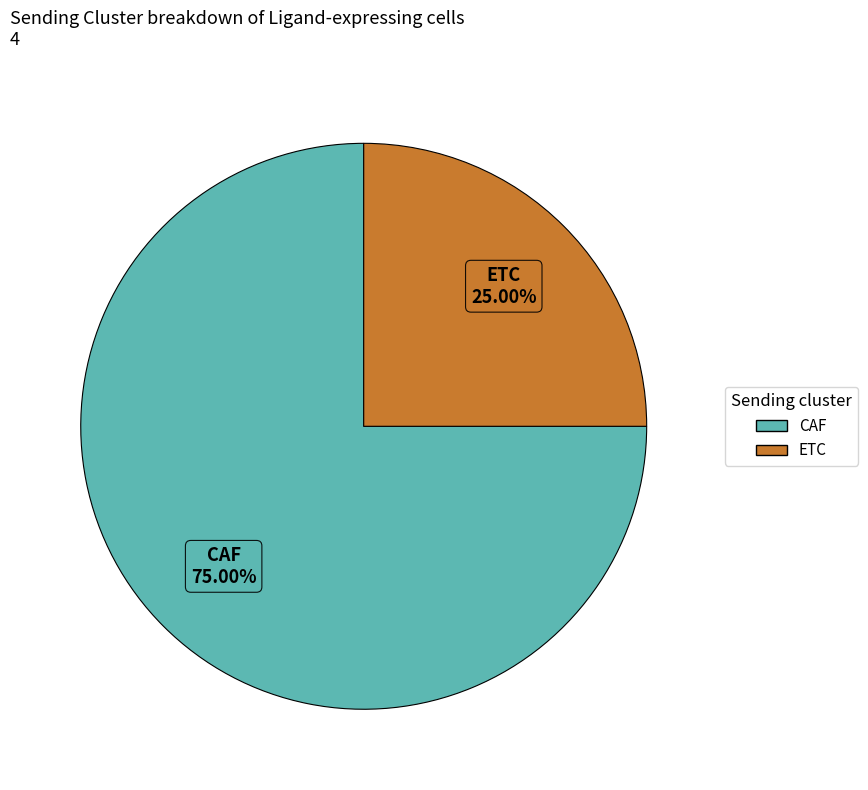

Do CAF and ETC together represent more than half of the pie?

Yes